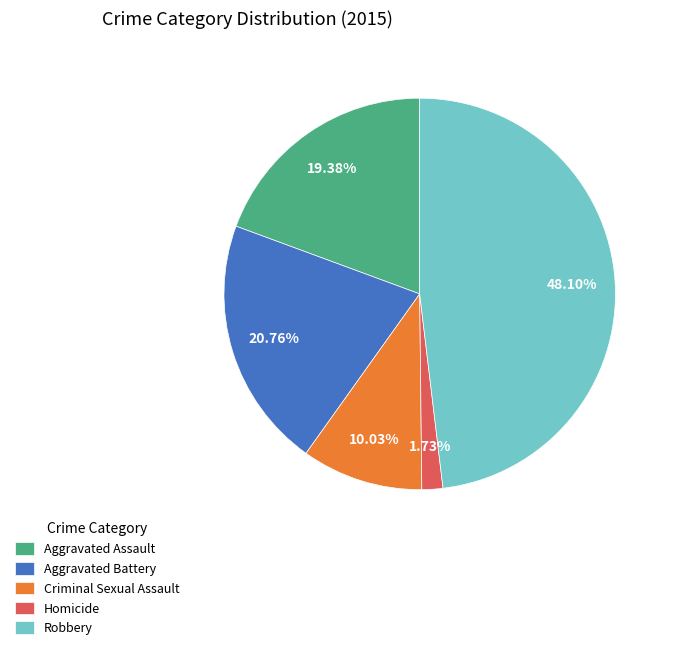

Which slice is the smallest?

Homicide